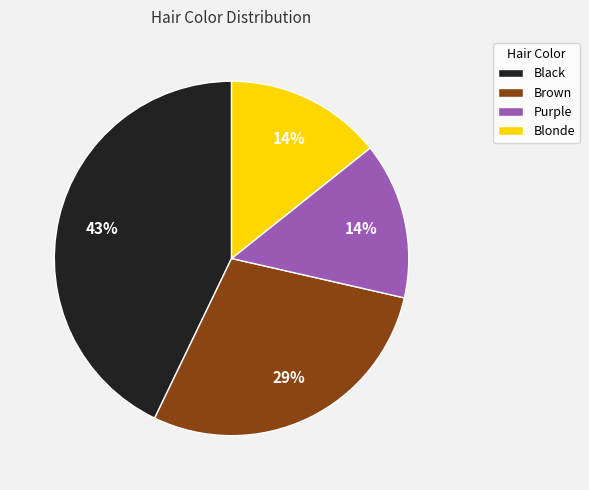

What is the largest slice in the pie chart?

Black